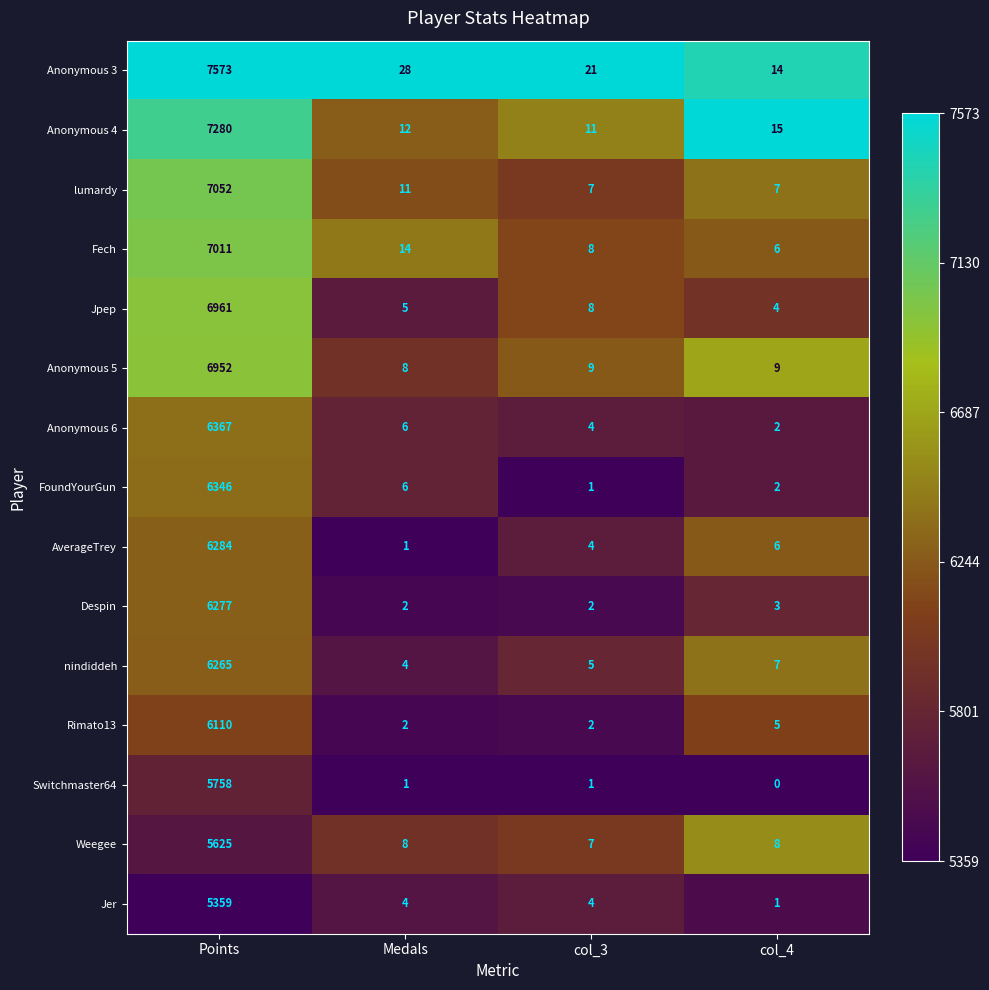

Which series changed the most between col_3 and col_4?

Anonymous 3